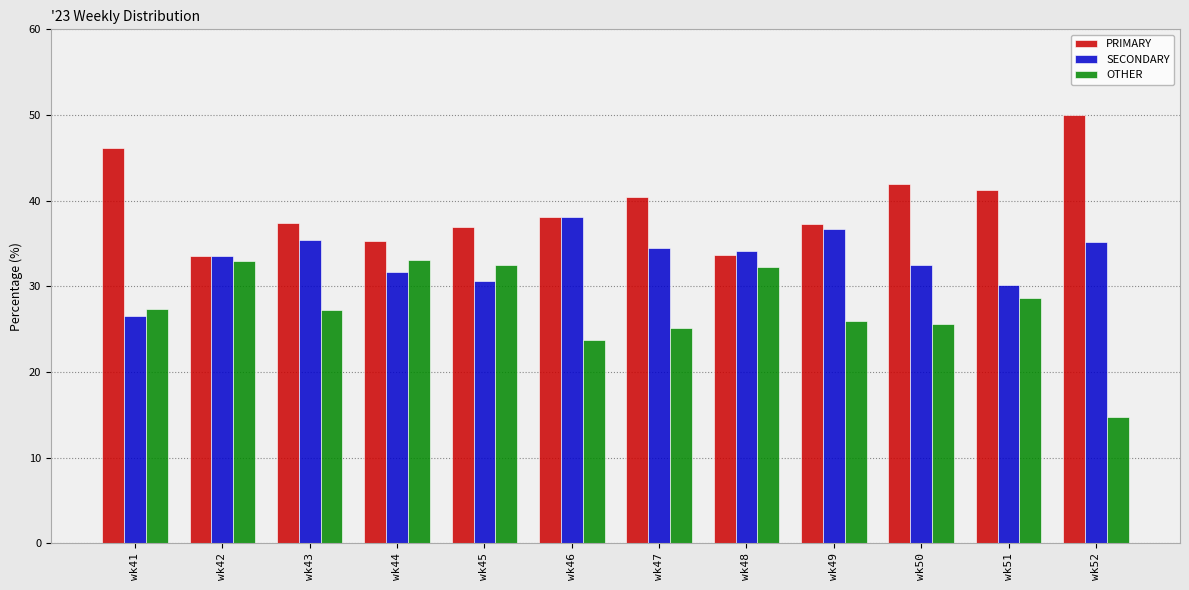

The value of SECONDARY at wk50 is 32.4. True or false?

True